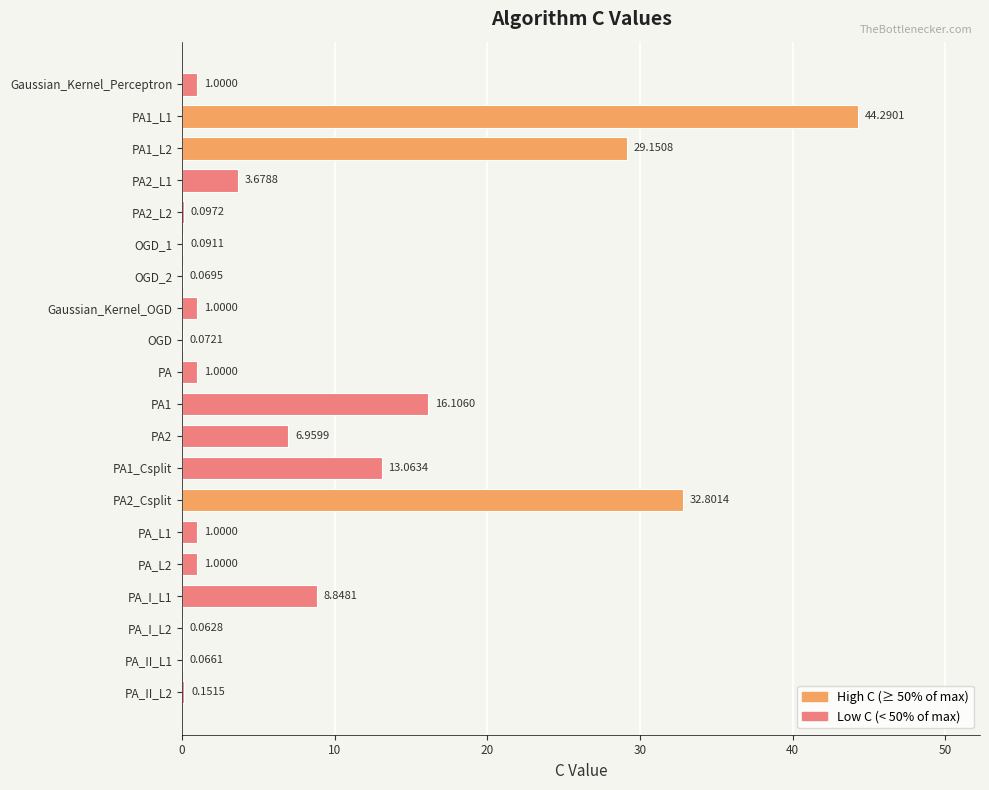

What is the change in value from OGD_1 to PA1_Csplit?

+13.0